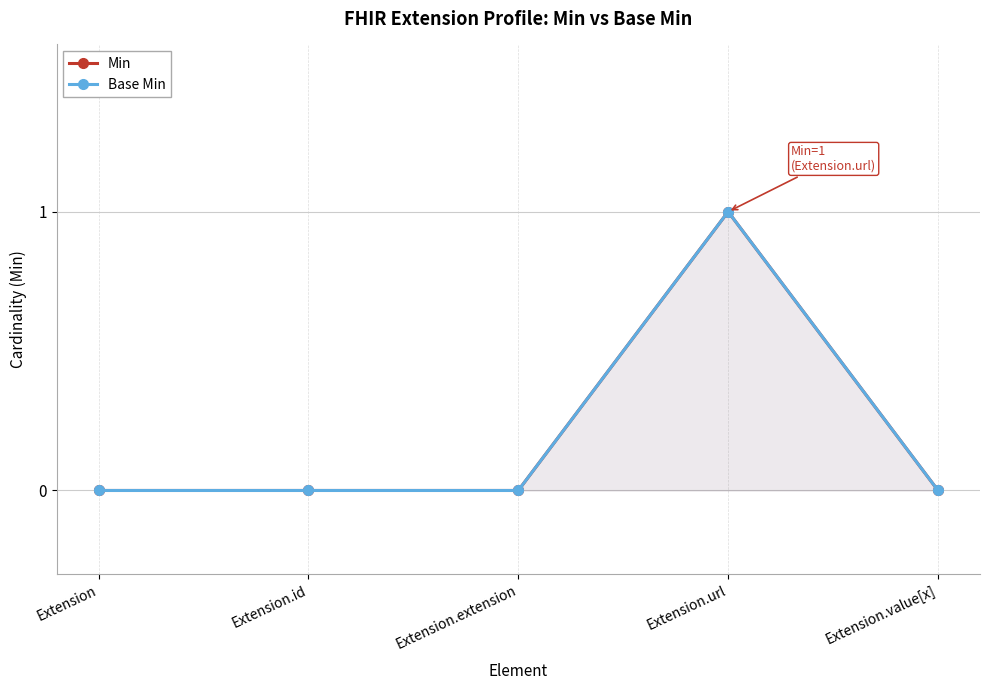

True or false: Min has a value of 1 at Extension.url.

False